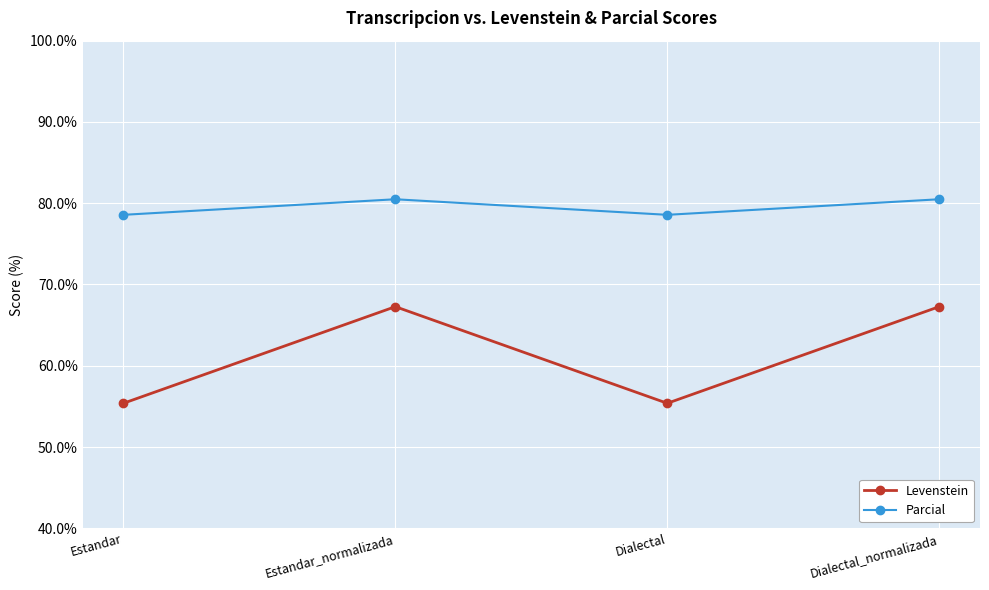

At which category does Levenstein reach its first local valley?

Dialectal